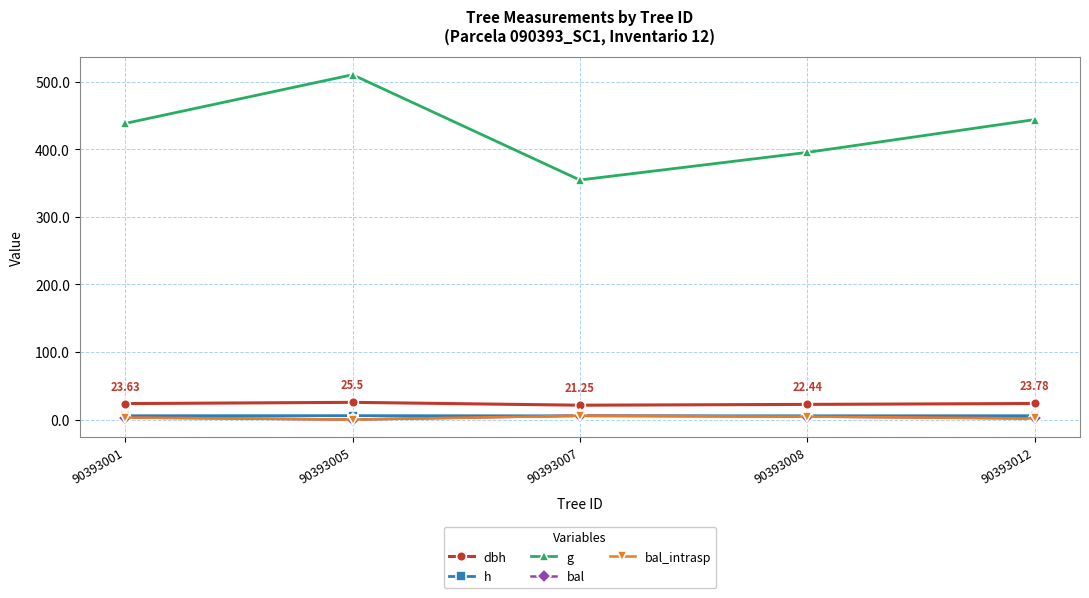

At how many categories does at least one series exceed 362?

4